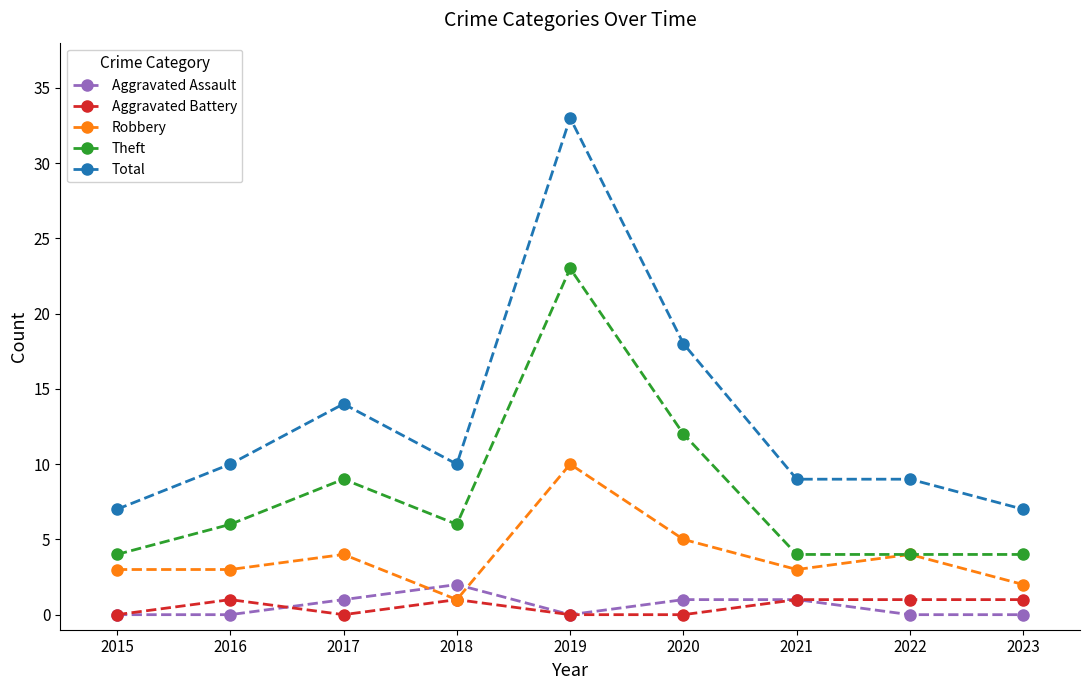

The Theft series shows 7 at 2023. True or false?

False